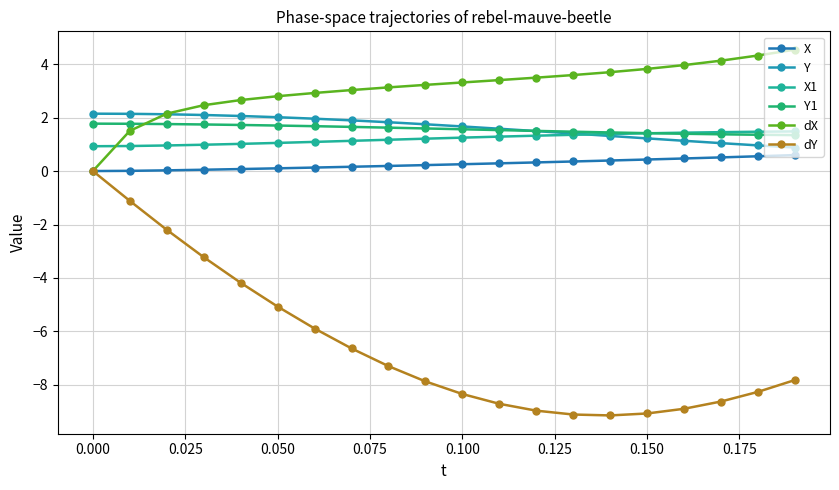

What is the highest value of the Y series?

2.1